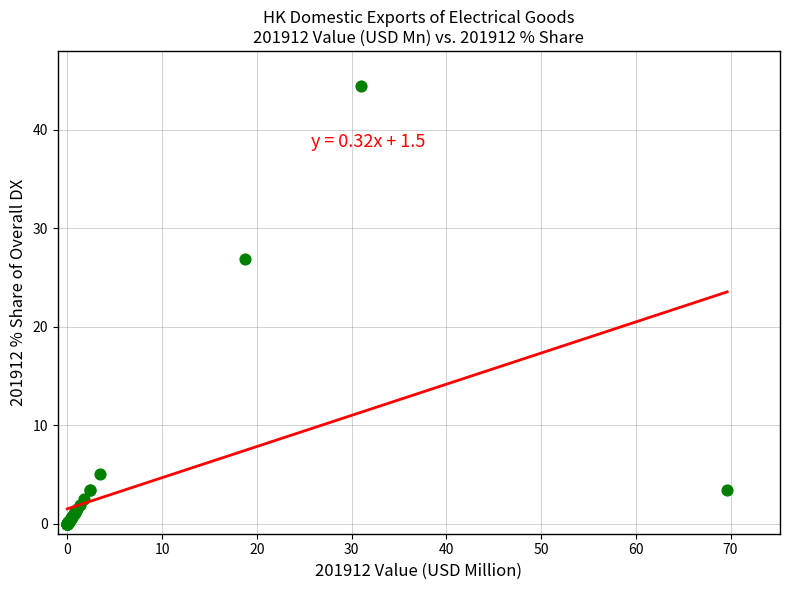

What Y value in the scatter plot is closest to 22?

26.9